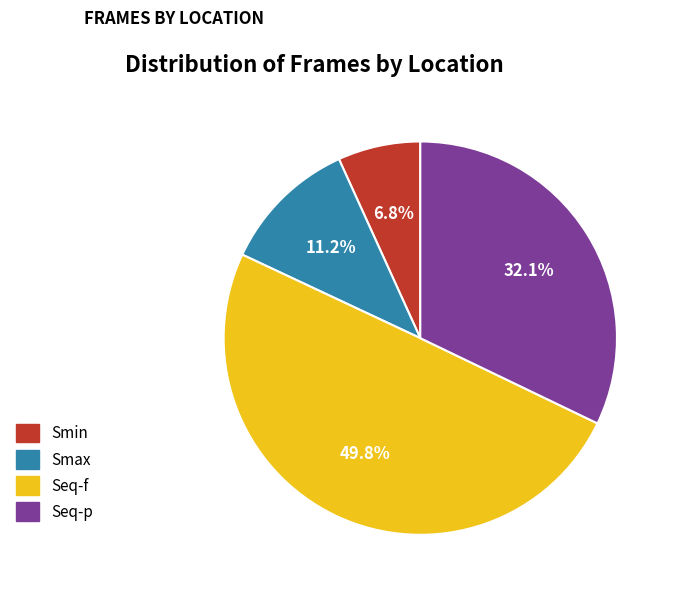

To the nearest percent, what is the average slice percentage?

25%